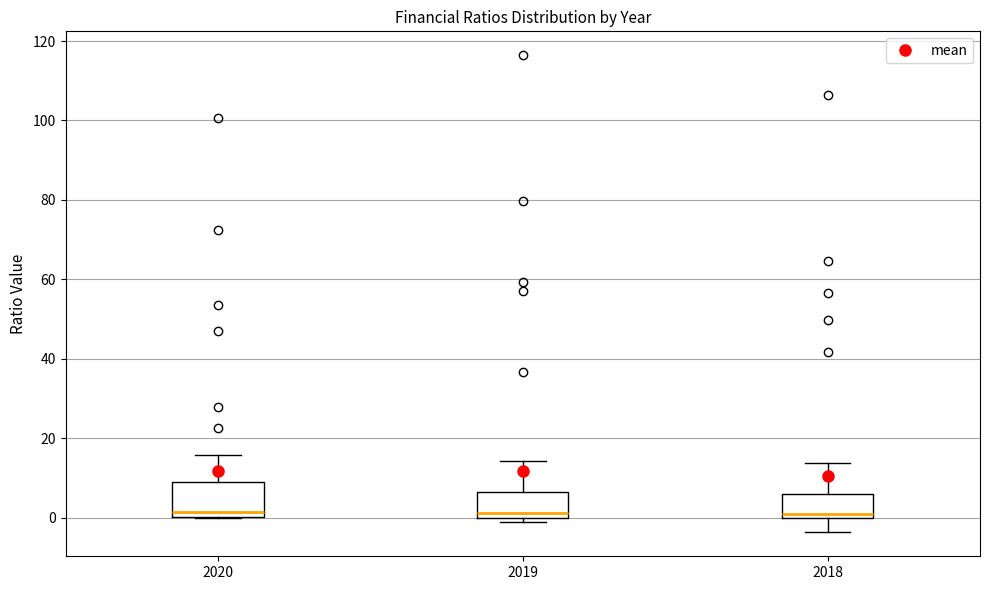

Where is the lower edge of the box at x = 2020 on the y-axis? The values are not printed on the chart, so give them approximately, as read against the axis.

0